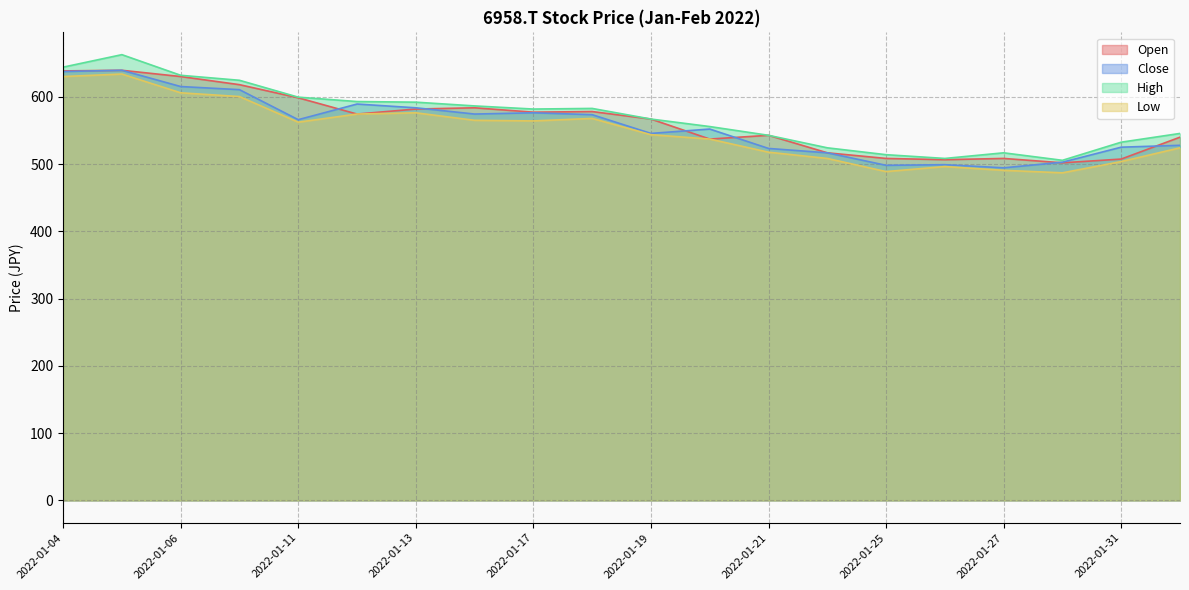

How many data points in High are less than 581?

10